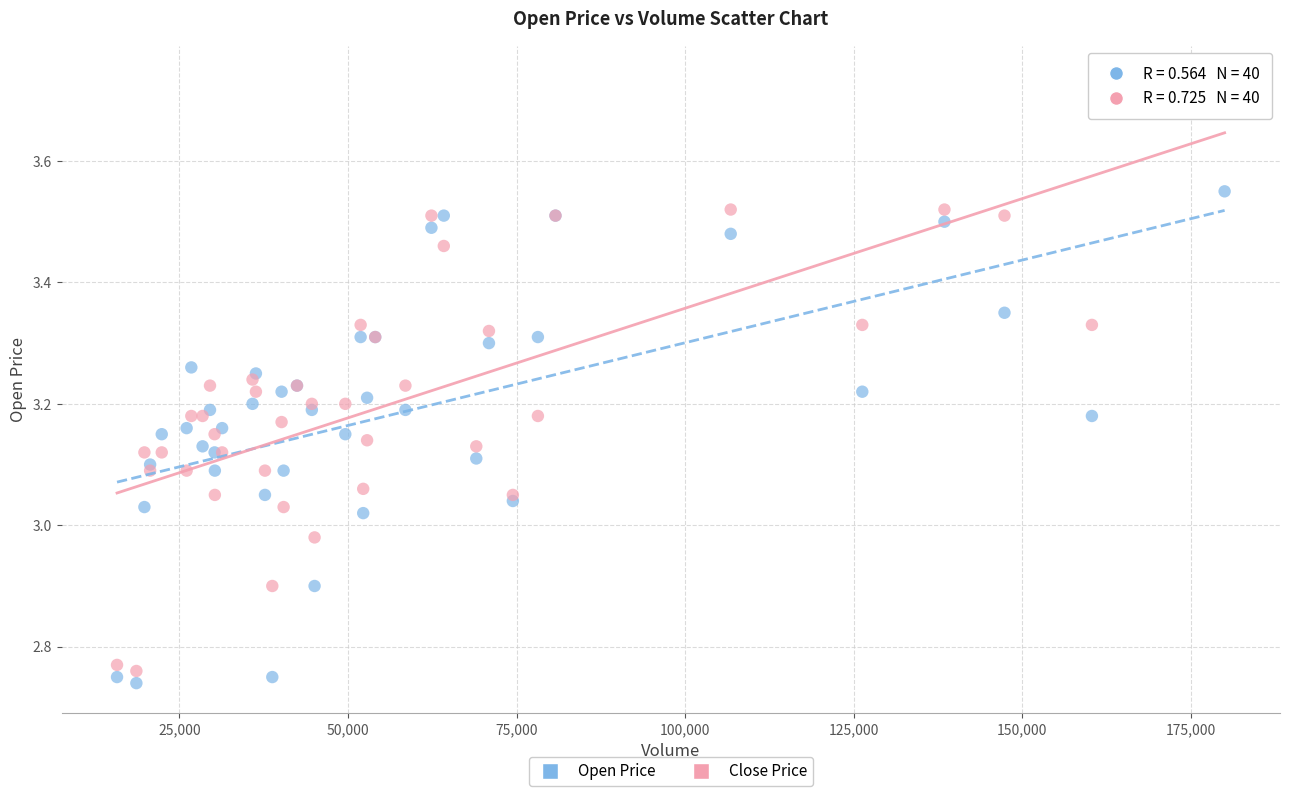

Which series contains the highest Y value?

Close Price